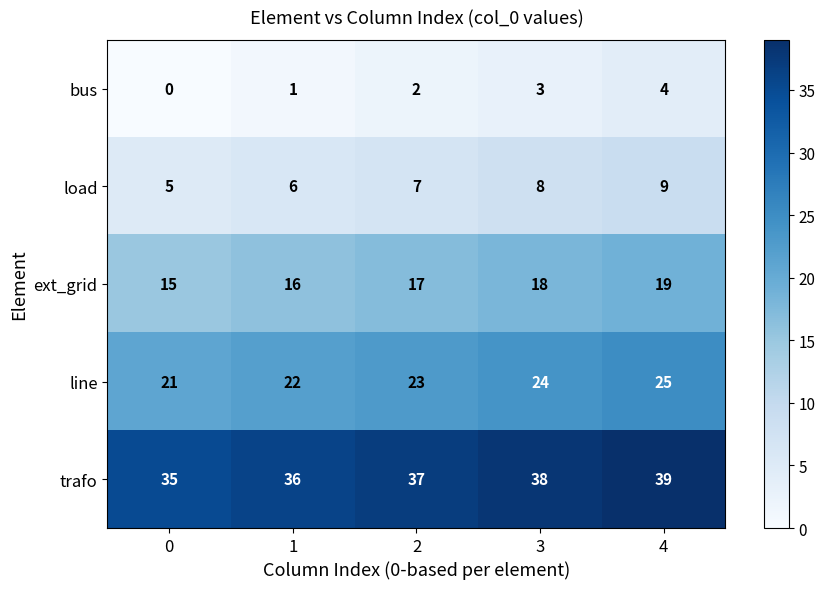

What is the difference between the maximum and minimum values in the bus series?

4